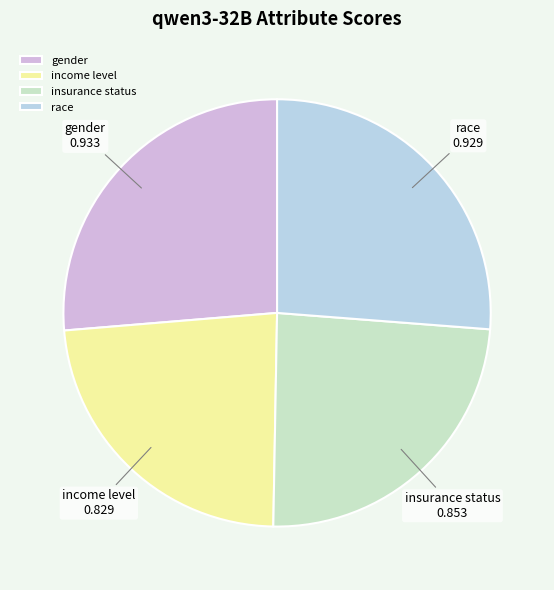

How many segments does this pie chart have?

4